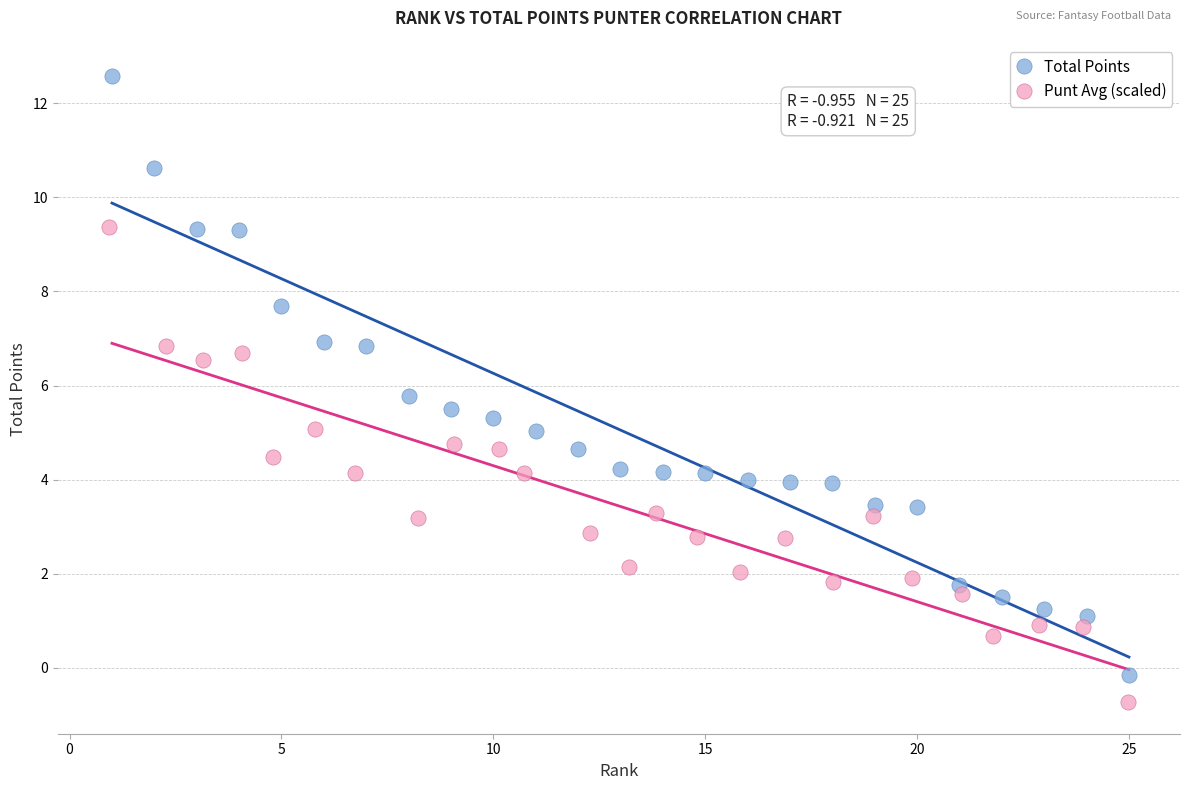

Which series contains the lowest Y value?

Punt Avg (scaled)